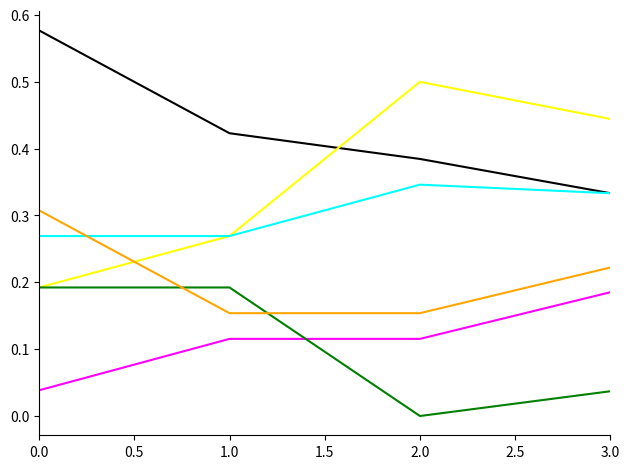

Which category has the lowest value across all series?

2.0